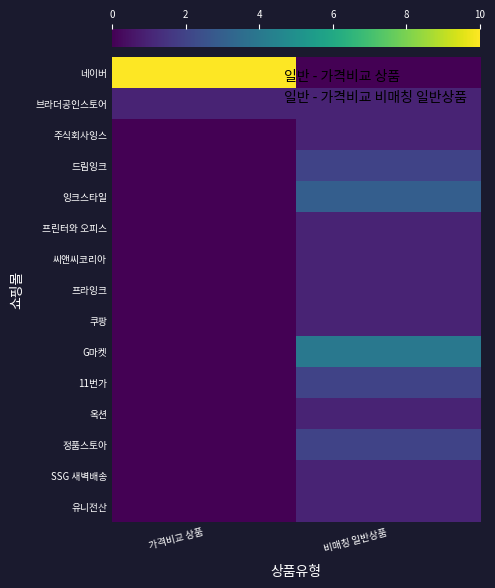

What is the total value across all series at 비매칭 일반상품?

22